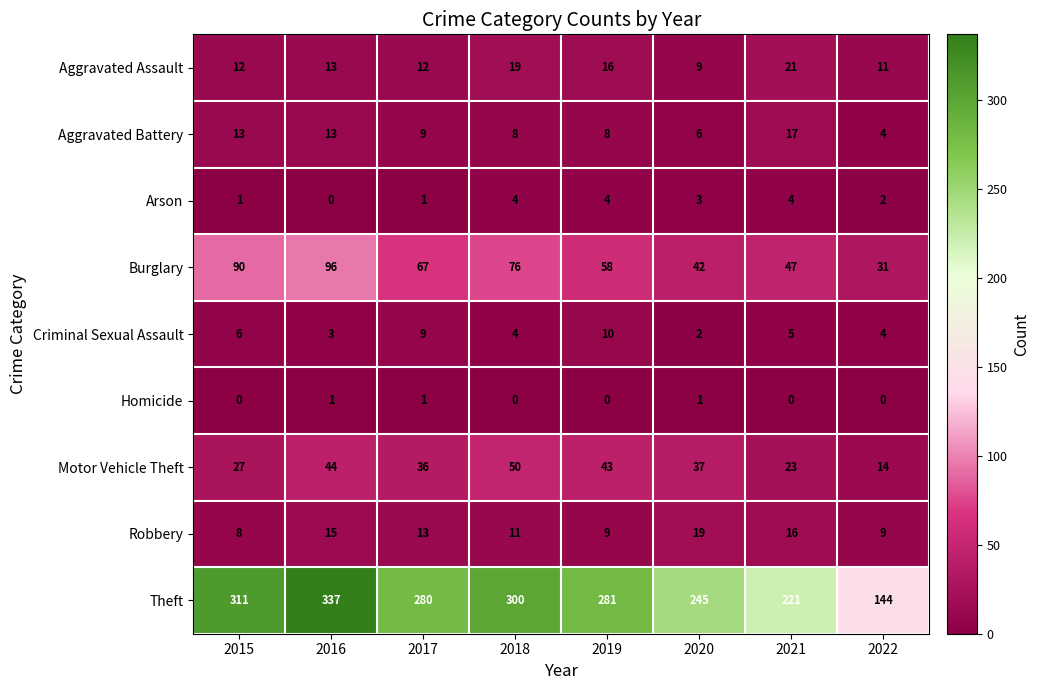

What is the average value of the Motor Vehicle Theft series?

34